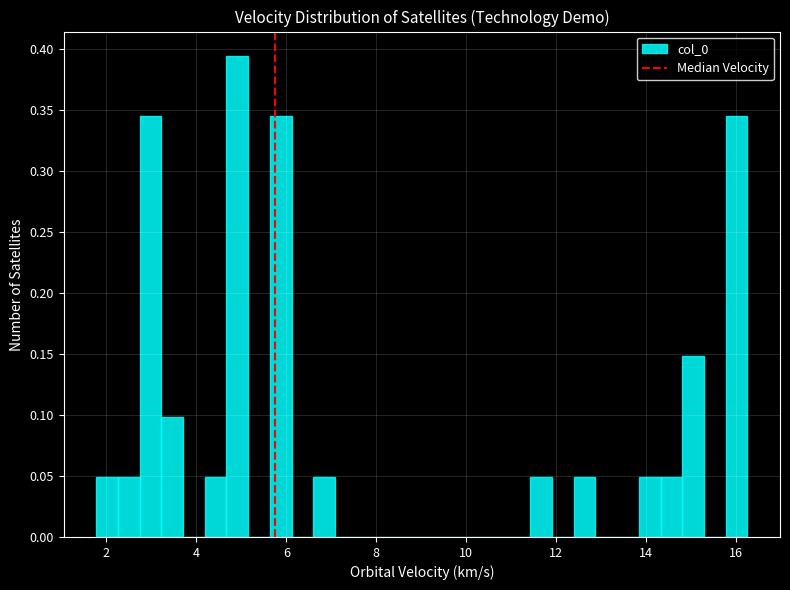

Around what value on the x-axis is the tallest bar? Give the approximate position of its centre, as read against the axis.

5.0